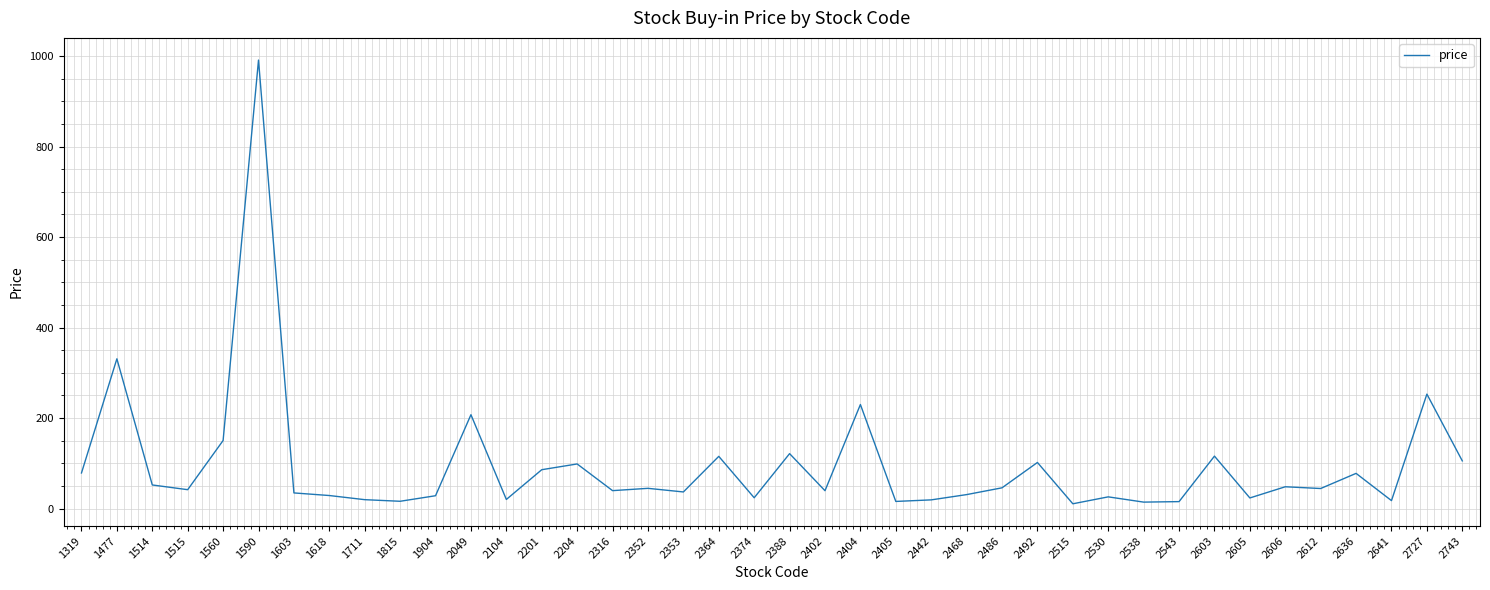

What is the smallest value displayed?

10.7